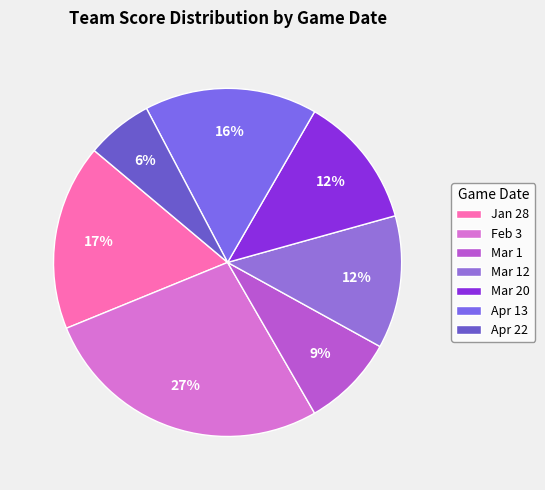

How much of the chart is everything except Apr 13?

84.0%